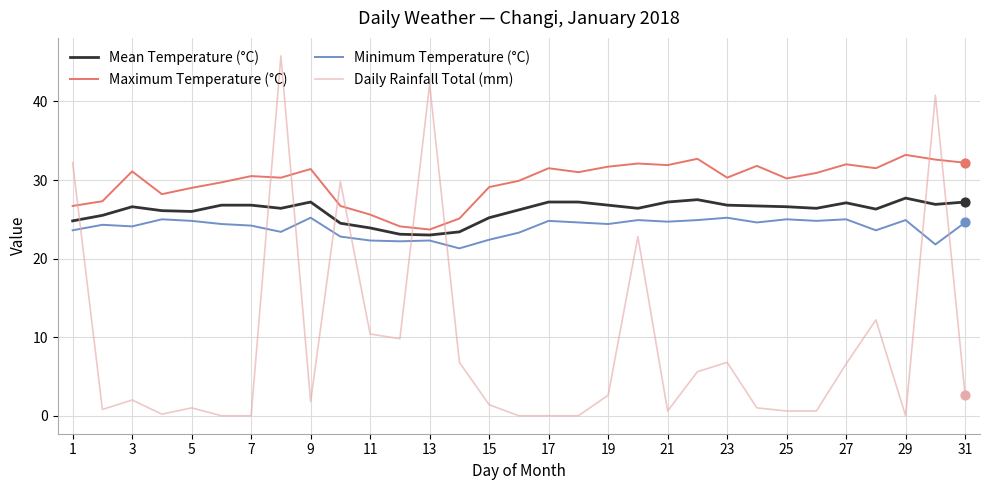

What are all the series names shown in the legend?

Mean Temperature (°C), Maximum Temperature (°C), Minimum Temperature (°C), Daily Rainfall Total (mm)